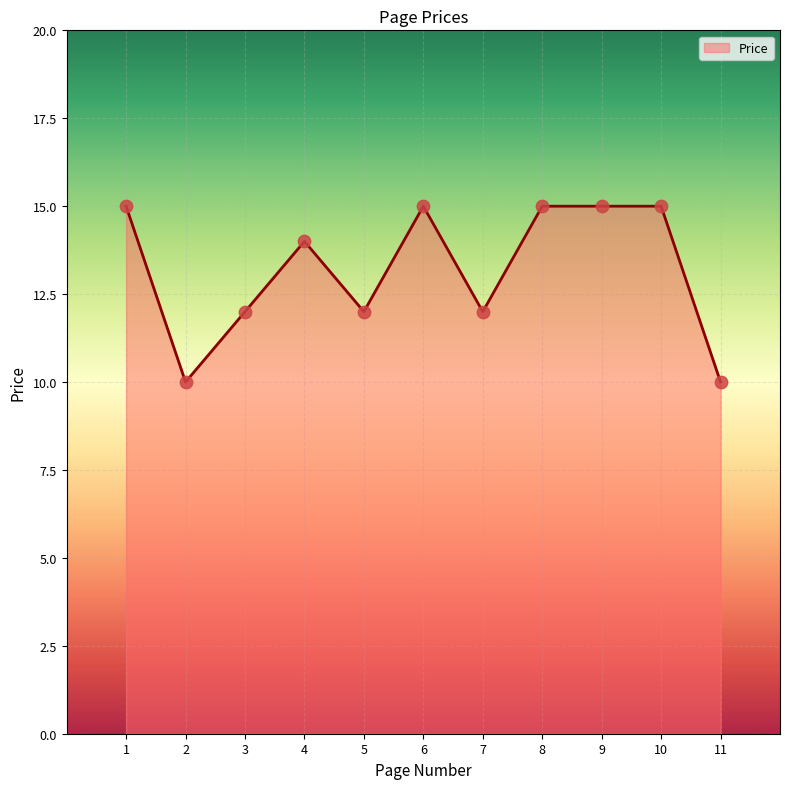

What is the change in value from 3 to 8?

+3